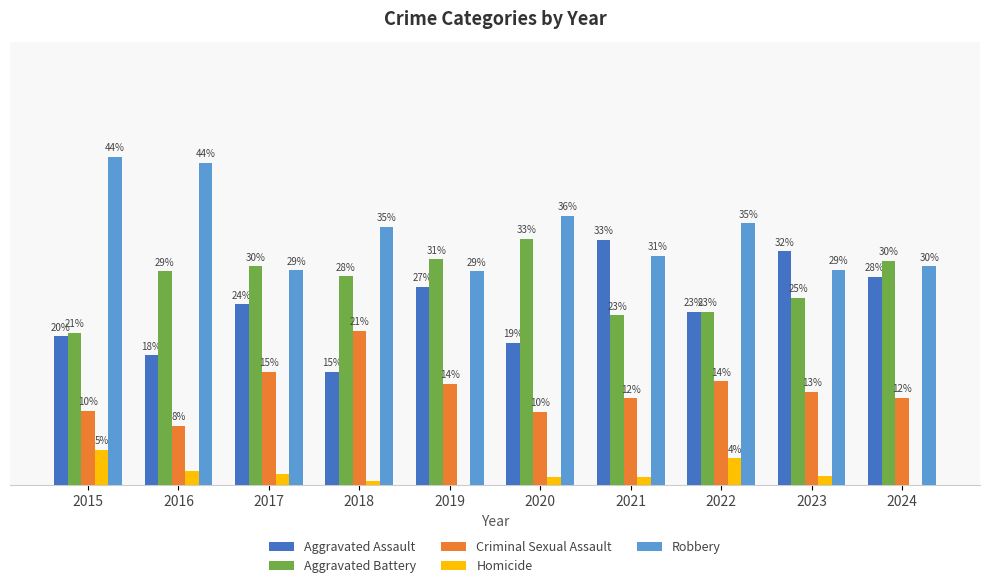

What is the approximate value of Aggravated Assault at 2022?

23.4